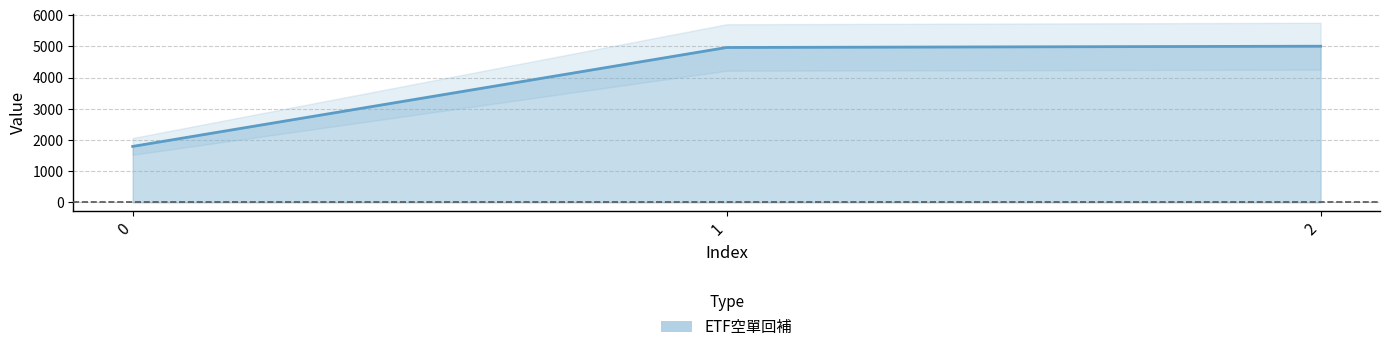

Reading right to left, extract all data points from this chart.

5009	4968	1795